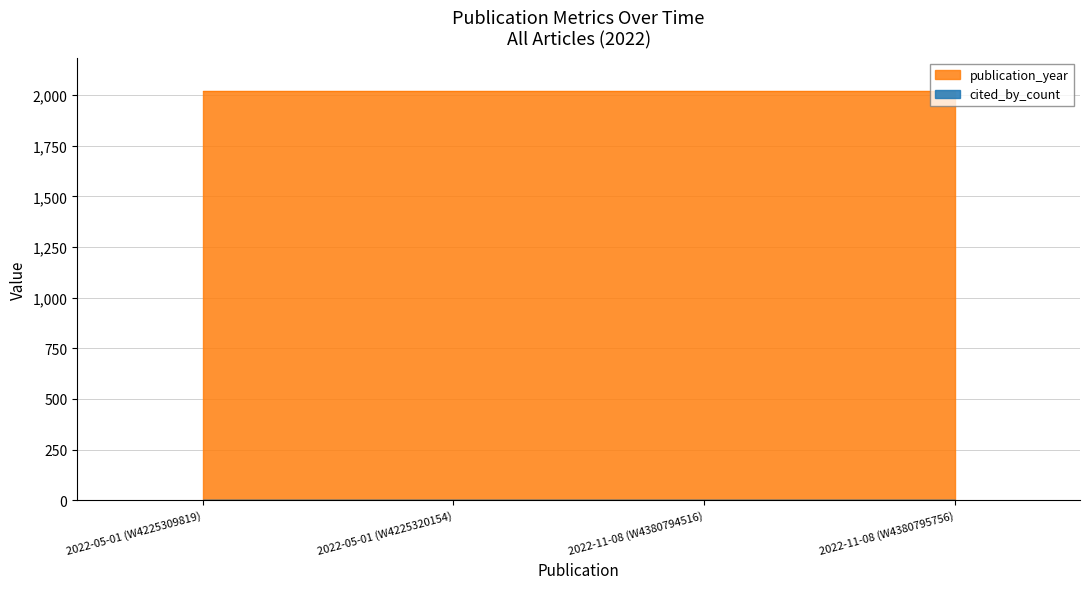

What is the spread (max minus min) of values at 2022-11-08 (W4380794516)?

2022